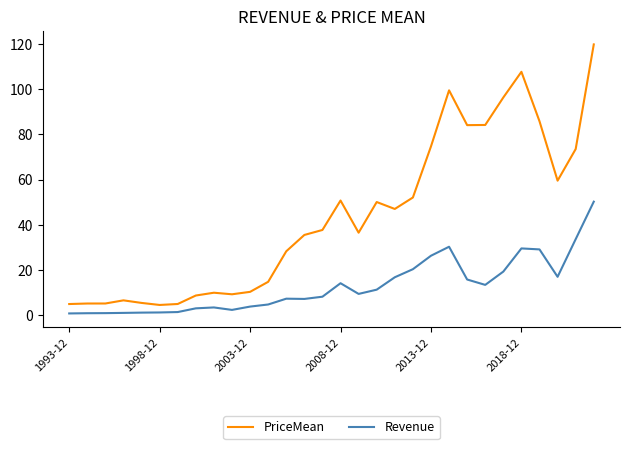

What is the difference between the maximum and minimum values in the PriceMean series?

115.1